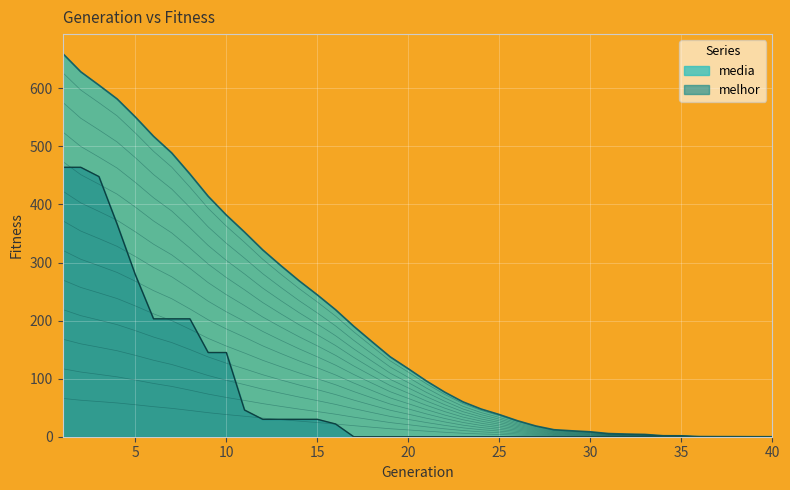

Rank the series by their average value, from lowest to highest.

melhor, media